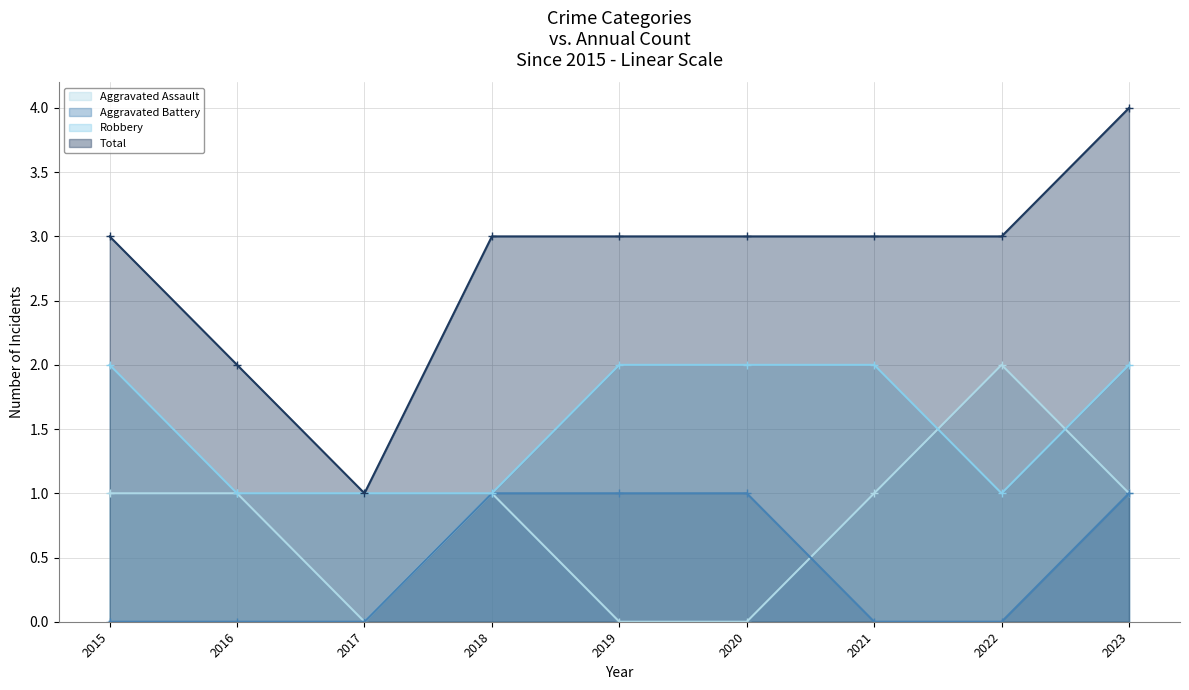

What is the difference between the highest and lowest values at 2019?

3